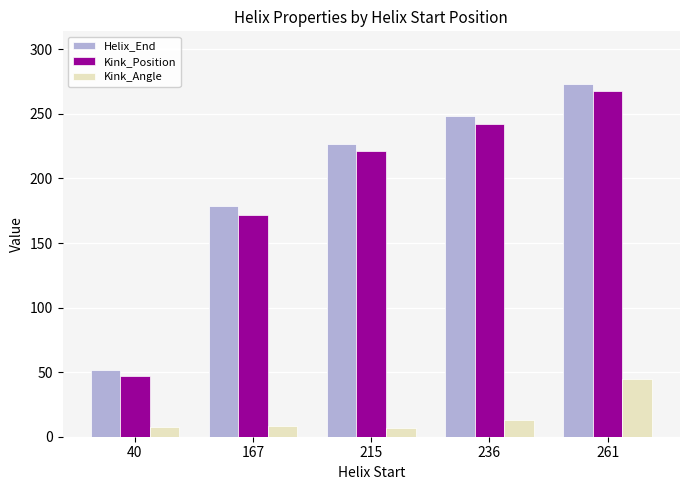

At which label is Kink_Position closest to 157?

167